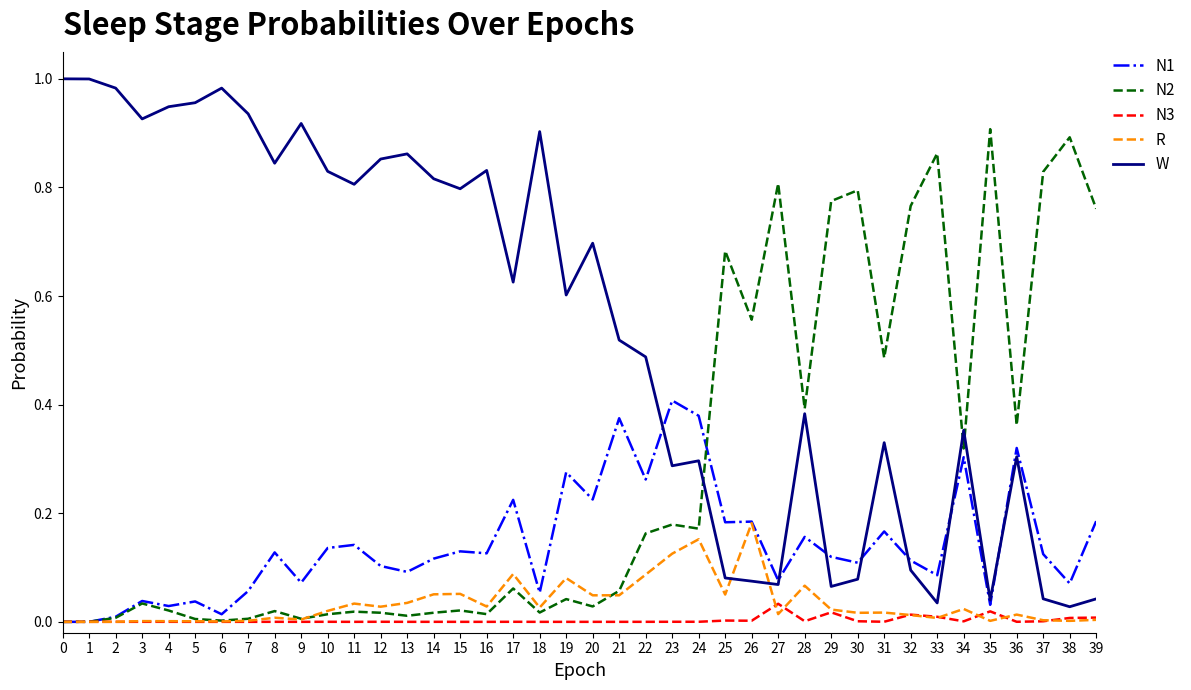

Is it true that N1 equals 0.3 at 34?

True